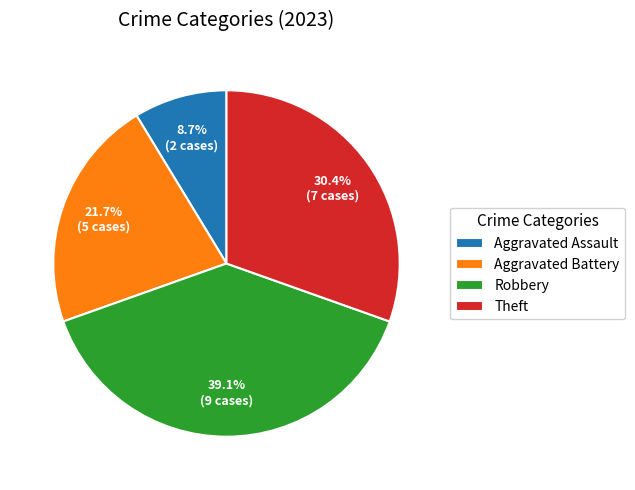

What is the smallest slice in the pie chart?

Aggravated Assault